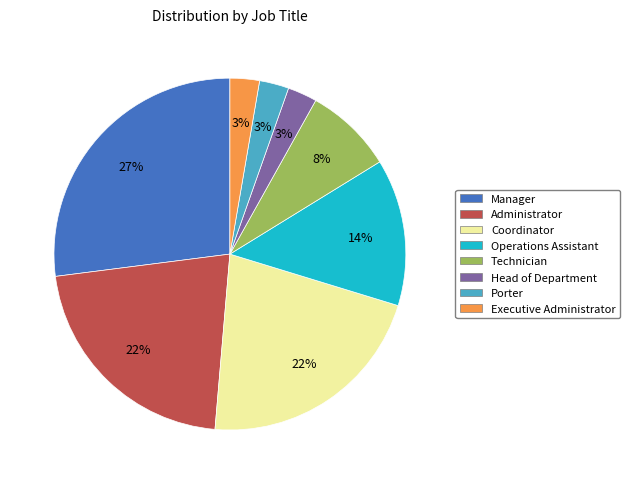

Does Technician account for over 50% of the chart?

No